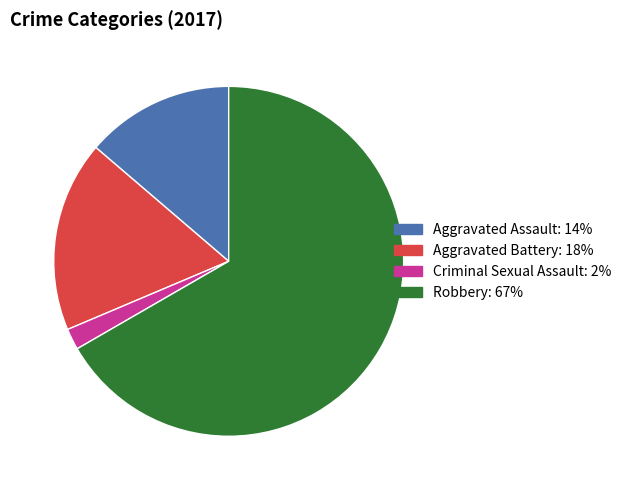

Count the number of slices in the pie.

4